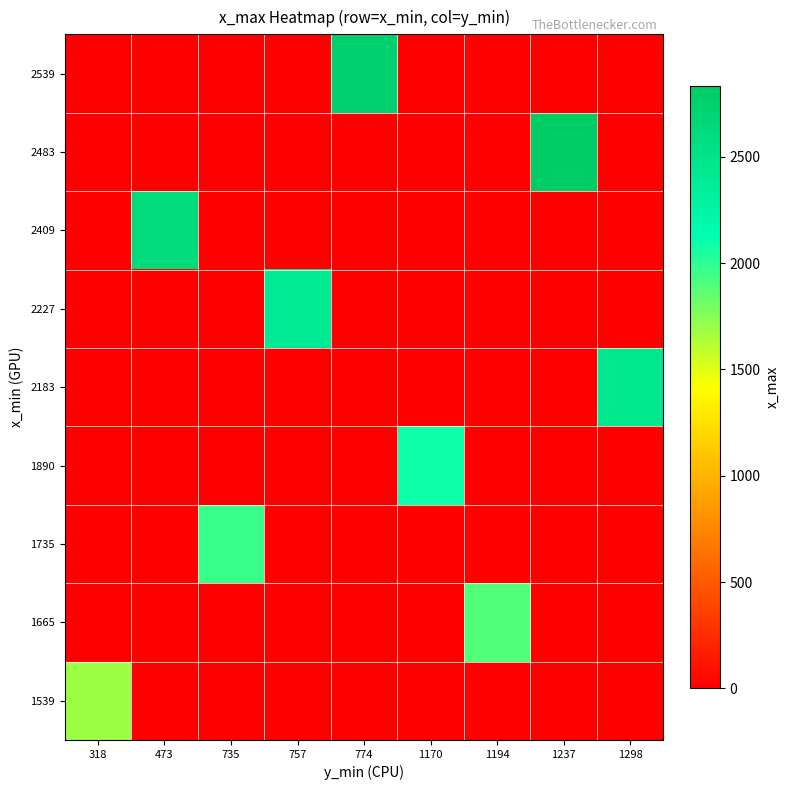

How many distinct data groups are displayed?

9